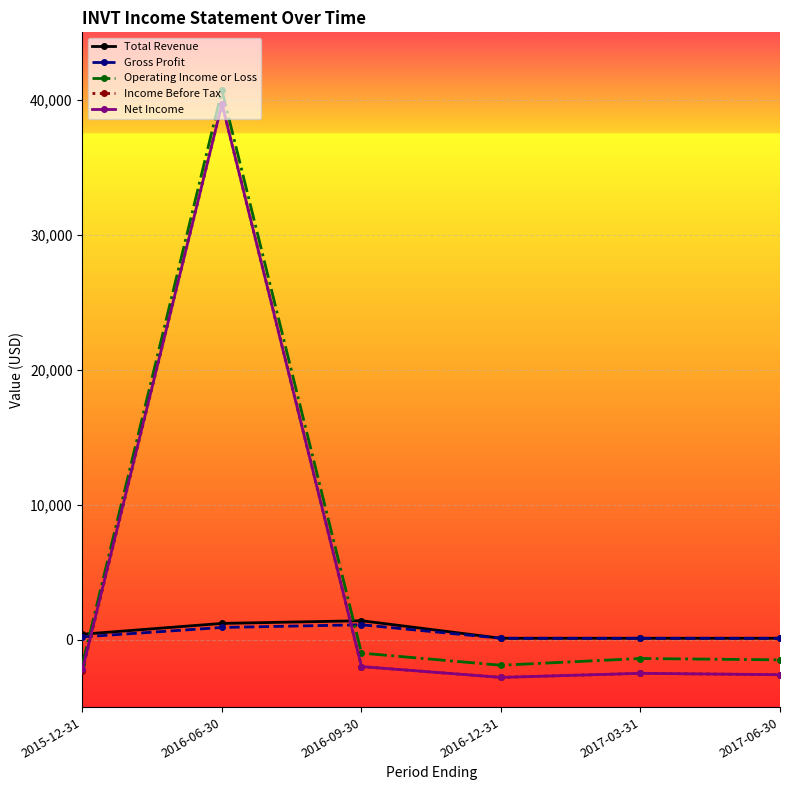

Which series changed the most between 2016-06-30 and 2016-12-31?

Operating Income or Loss